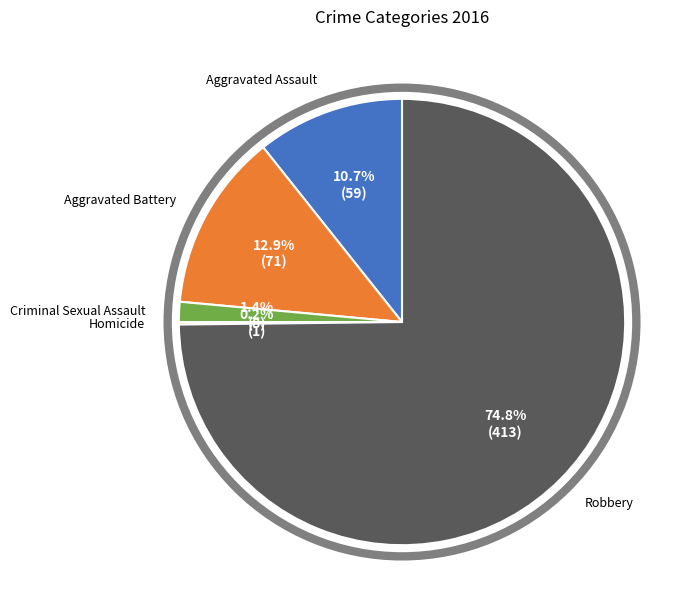

Approximately how many times larger is the value at Aggravated Assault compared to Aggravated Battery?

0.8